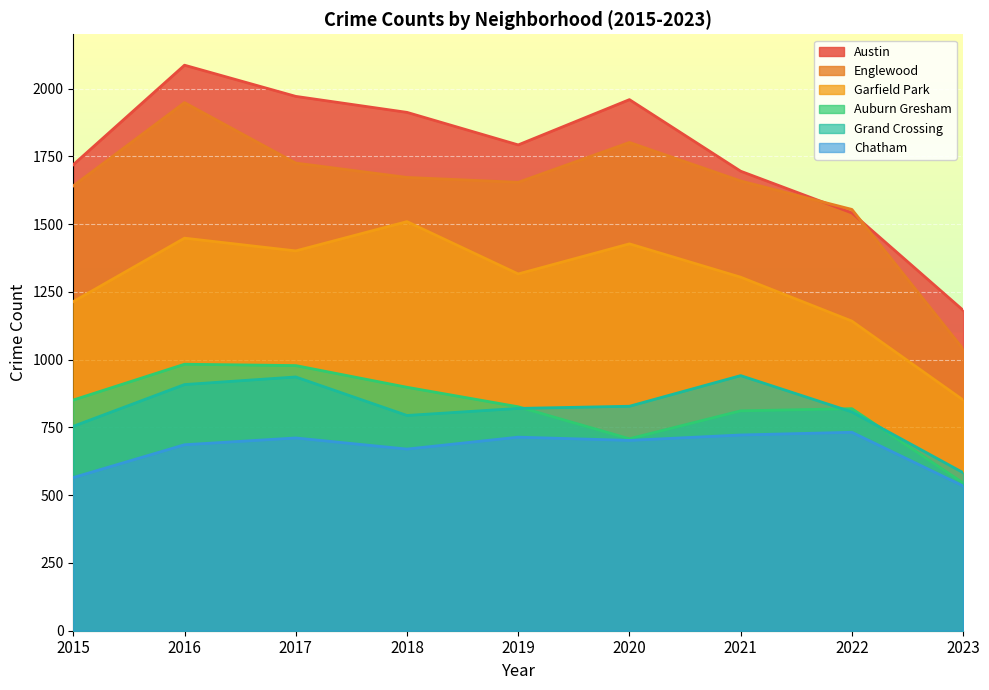

In Austin, how many points are higher than both neighbors (excluding endpoints)?

2